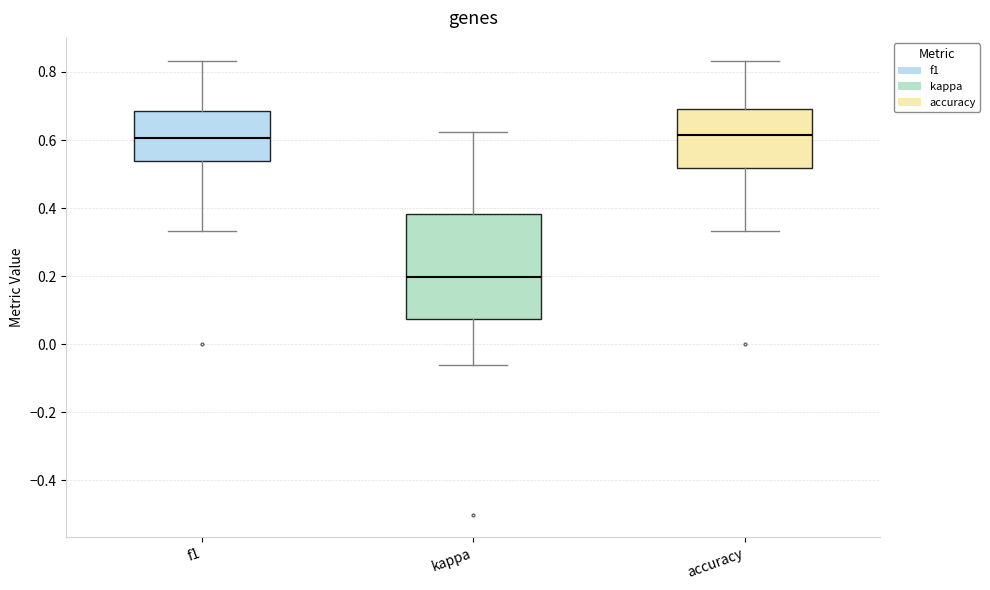

Reading left to right, read every box against the y-axis: the position of its median line, the range the box covers, and the ends of its whiskers. The values are not printed on the chart, so give them approximately, as read against the axis.

f1: median 0.60, box 0.54 to 0.68, whiskers 0.34 to 0.84
kappa: median 0.20, box 0.08 to 0.38, whiskers -0.06 to 0.62
accuracy: median 0.62, box 0.52 to 0.70, whiskers 0.34 to 0.84